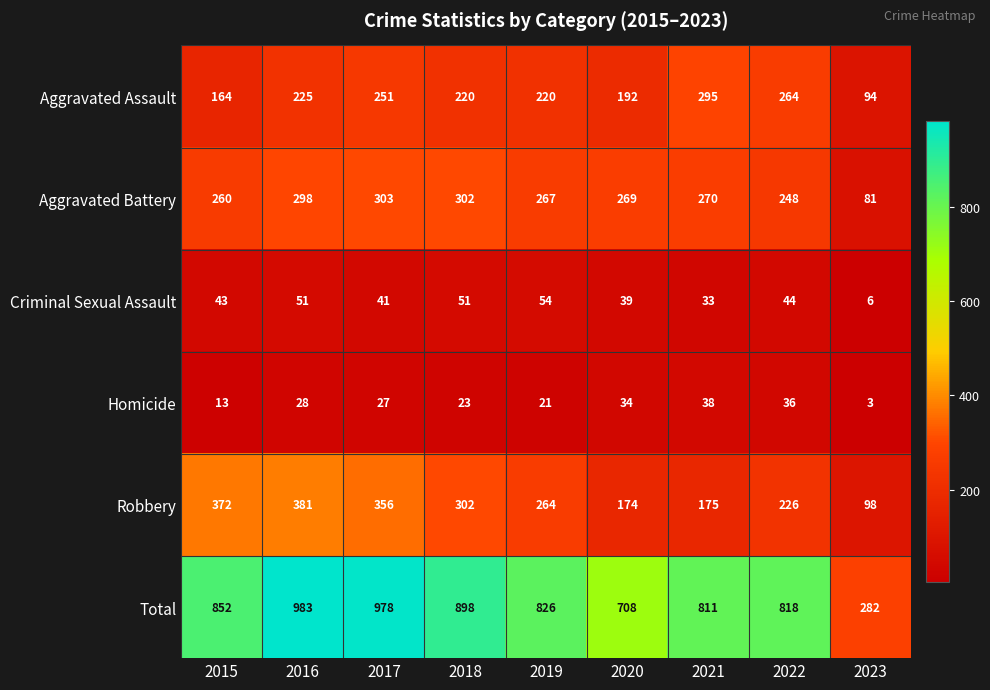

The value of Aggravated Battery at 2016 is 465. True or false?

False